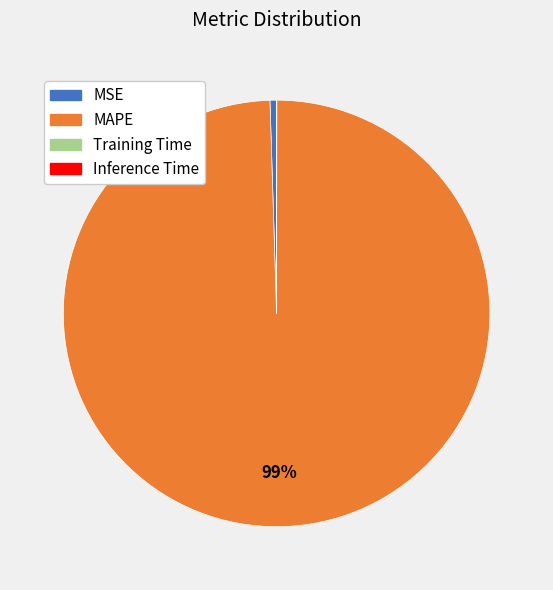

Does MAPE represent more than half of the total?

Yes